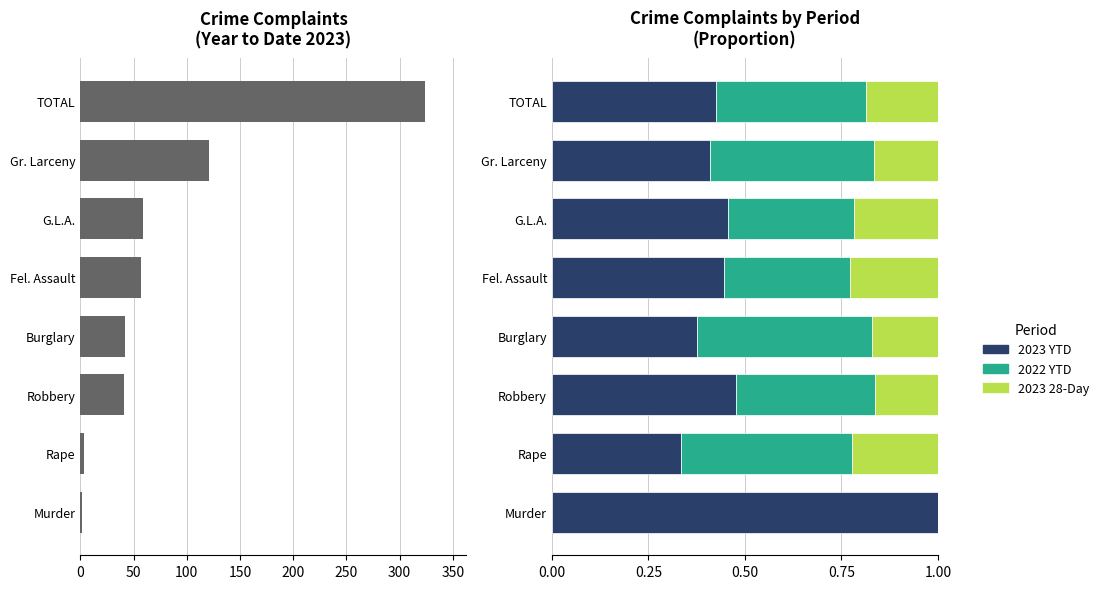

Which series changed the most between Murder and Fel. Assault?

2023 YTD